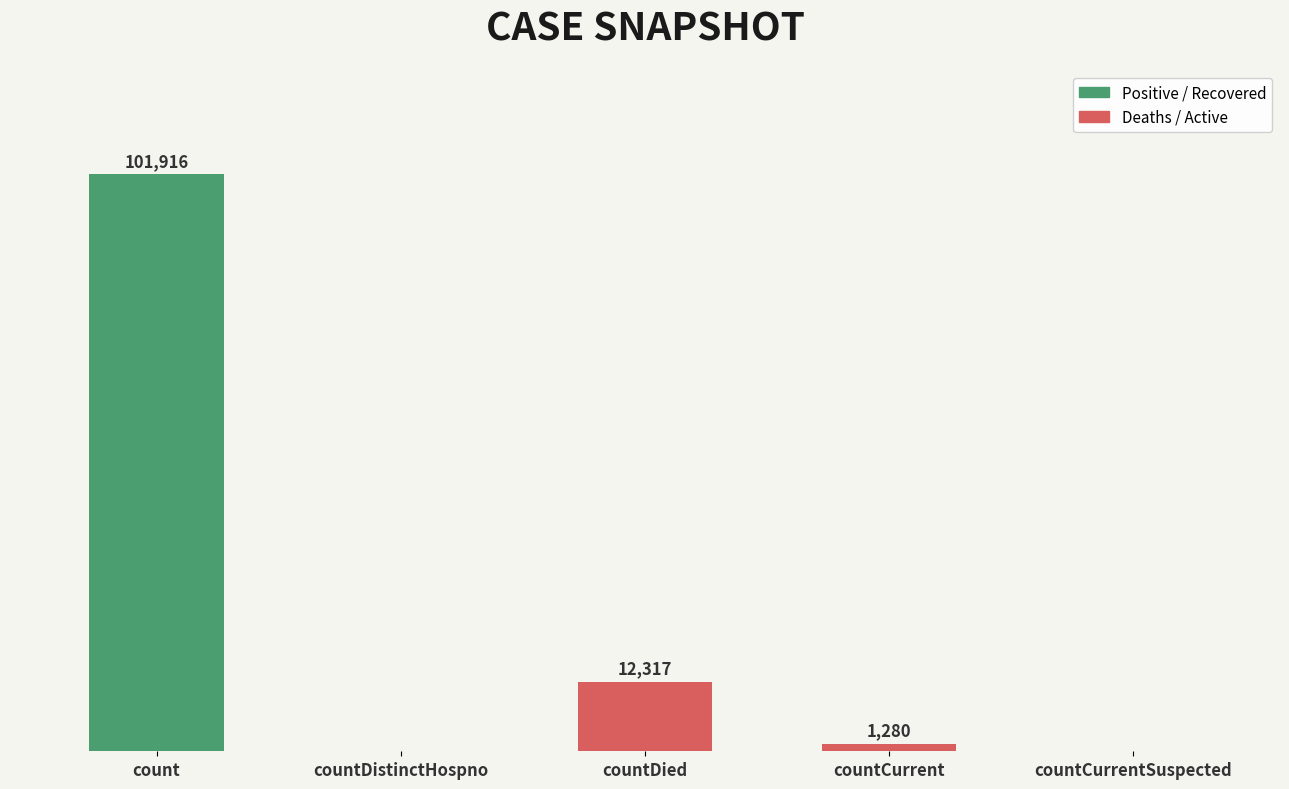

At which label is the value closest to 50958?

countDied